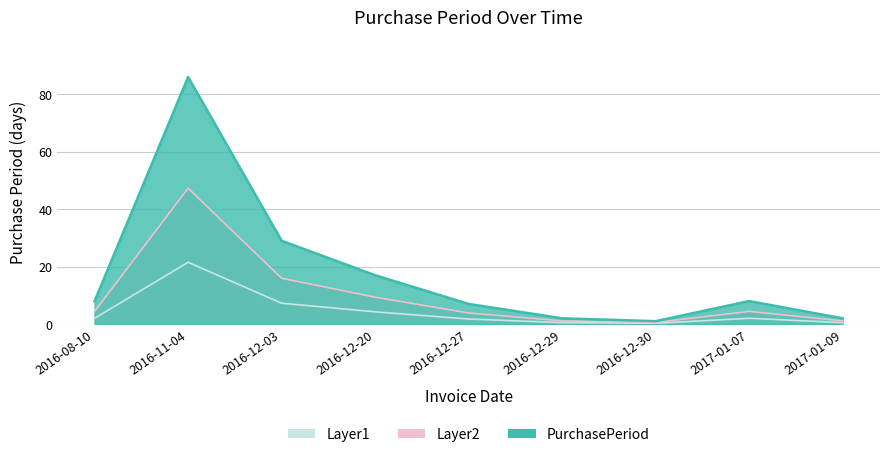

What is the difference between the maximum and second lowest values?

46.2